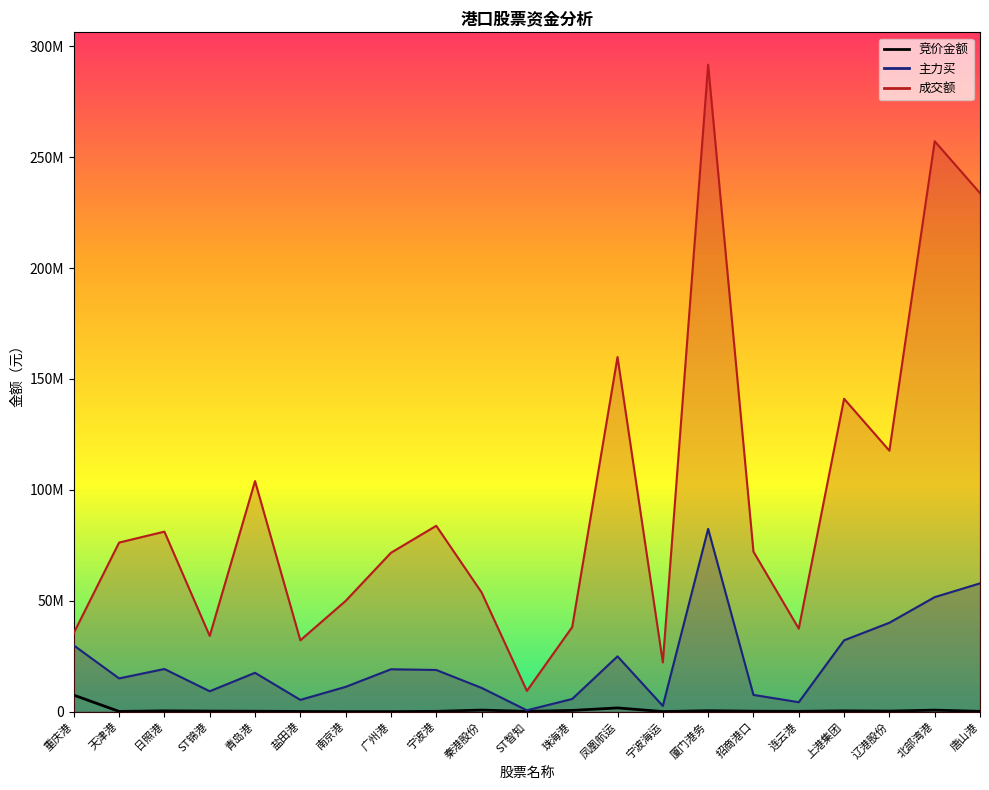

At 北部湾港, list the series in order from smallest to largest.

竞价金额, 主力买, 成交额